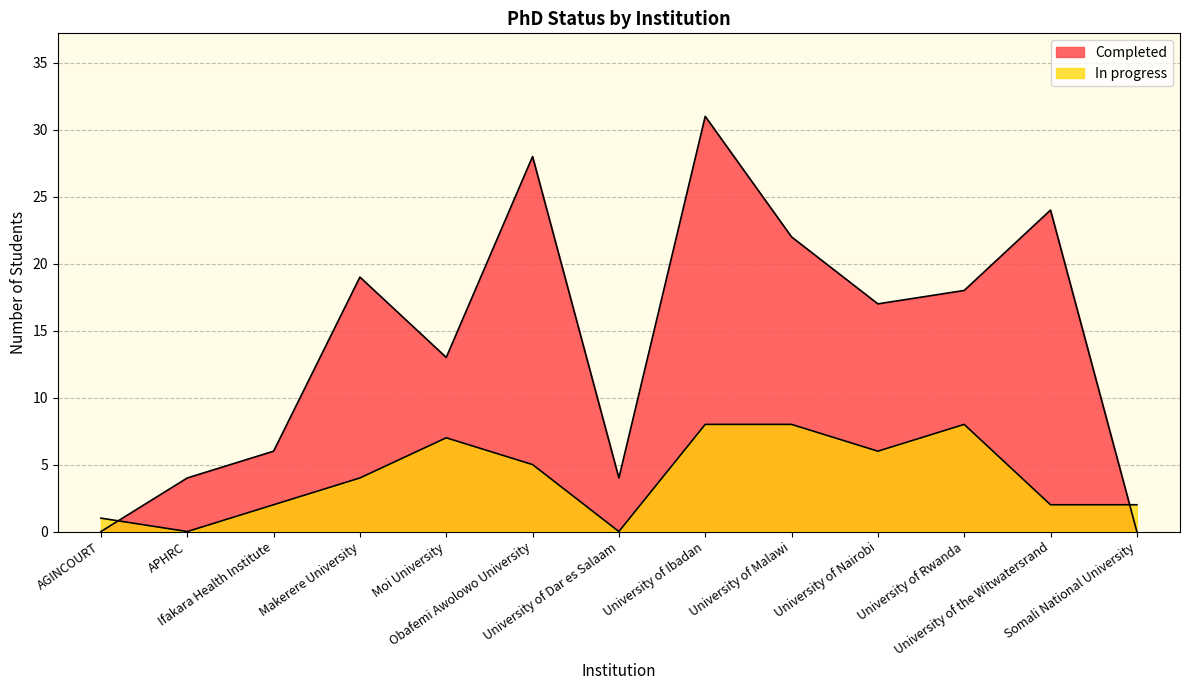

What is the value of the In progress point at the 4th from the left?

4